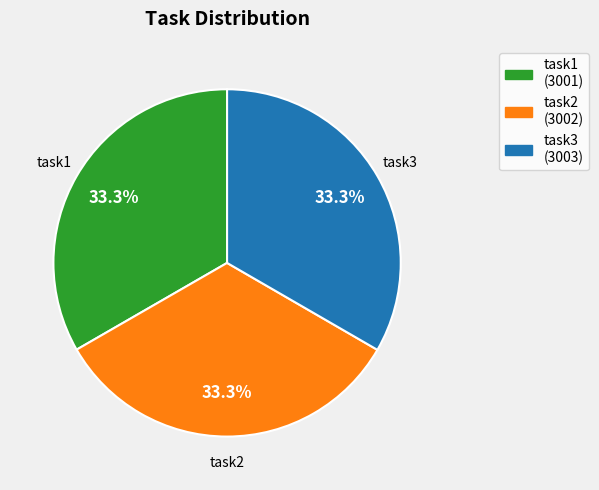

Does task3 account for over 50% of the chart?

No